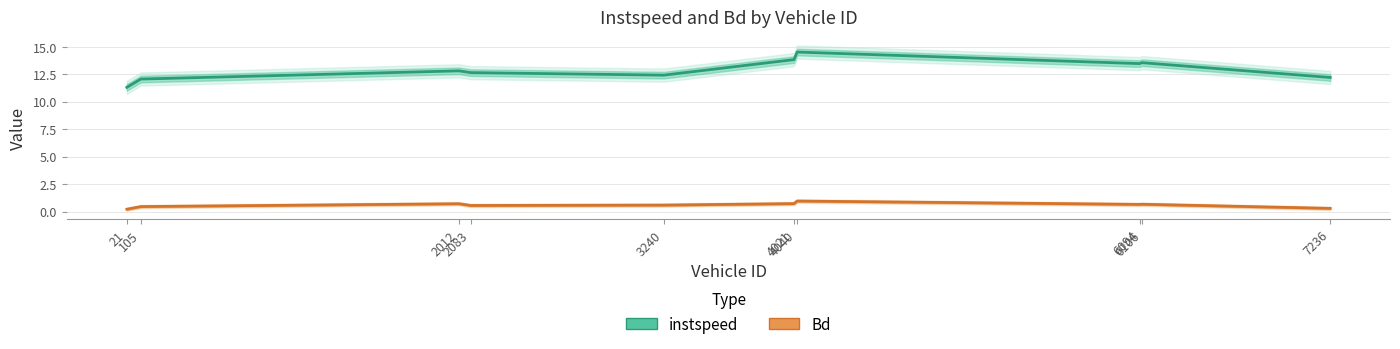

True or false: instspeed and Bd intersect in this chart.

False